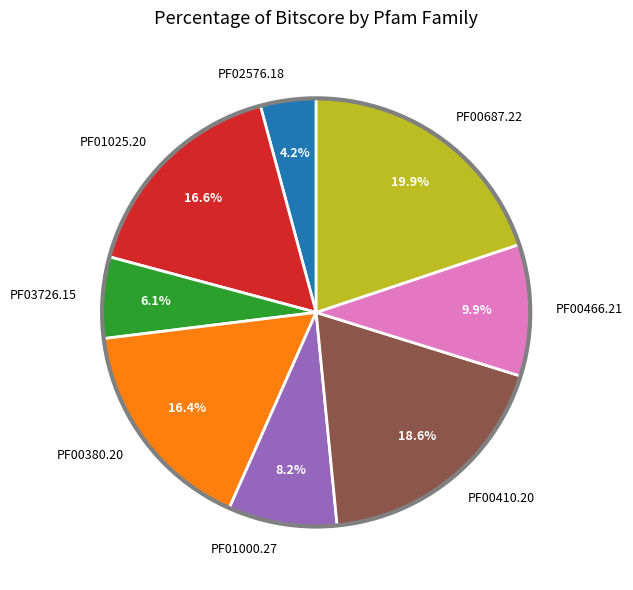

Is there any slice that represents more than half of the pie?

No